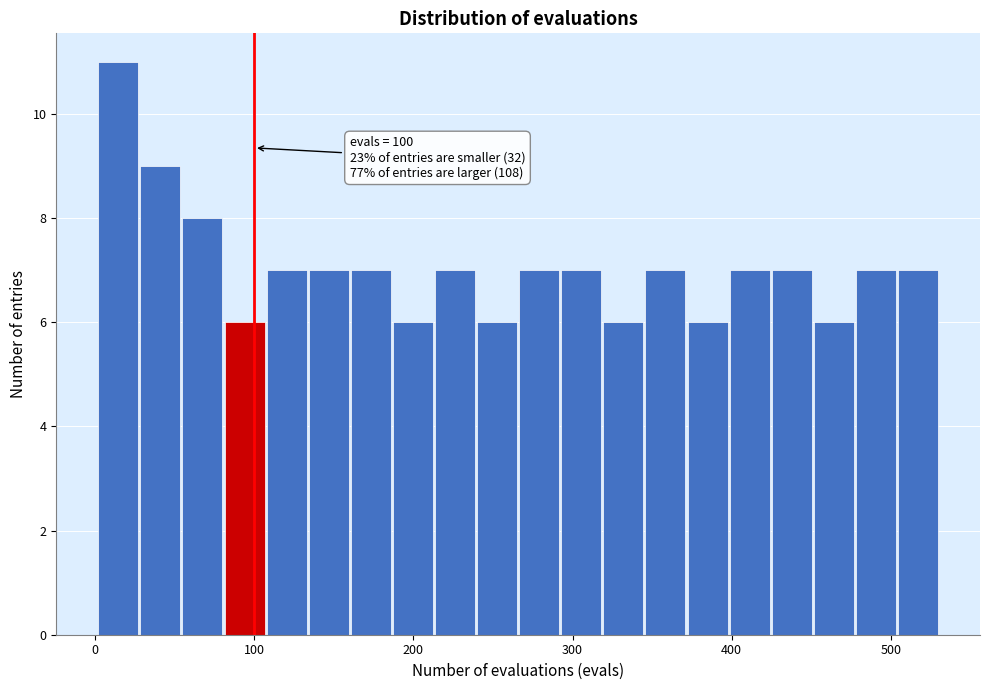

Around what value on the x-axis is the tallest bar? Give the approximate position of its centre, as read against the axis.

10